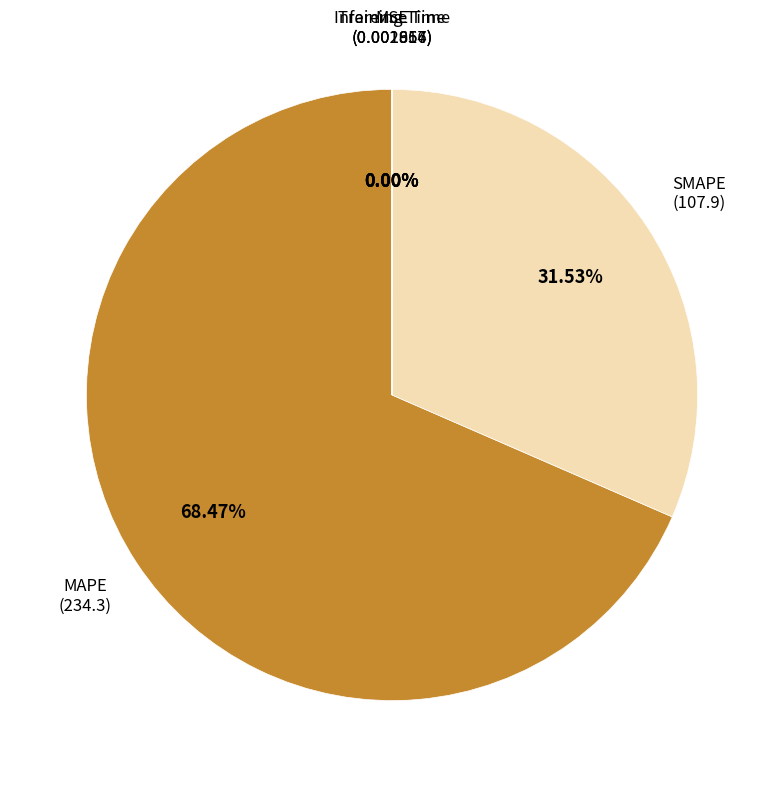

Is there any slice that represents more than half of the pie?

Yes